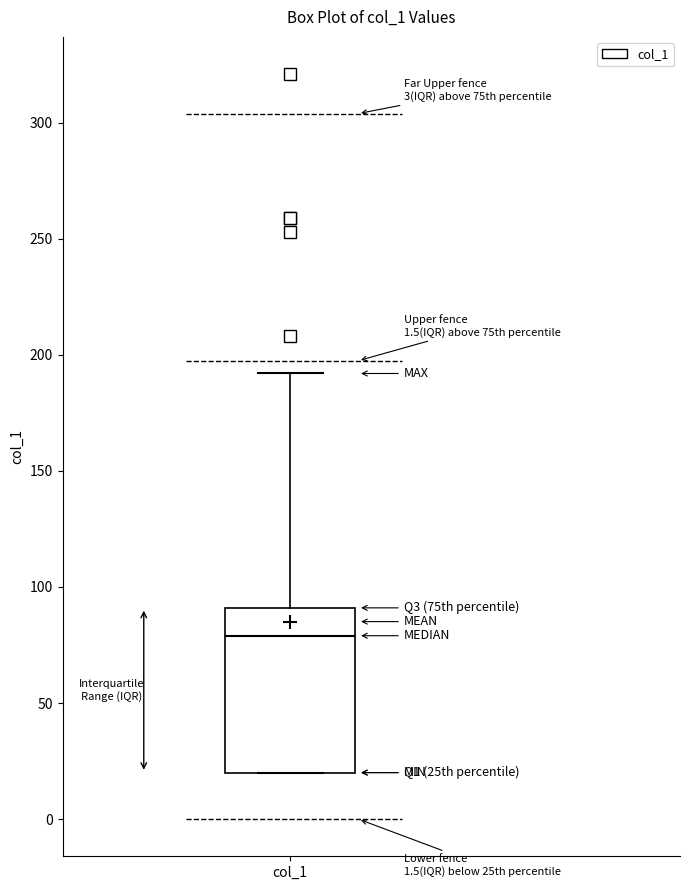

Where does the upper whisker of the box for col_1 end on the y-axis? The values are not printed on the chart, so give them approximately, as read against the axis.

190